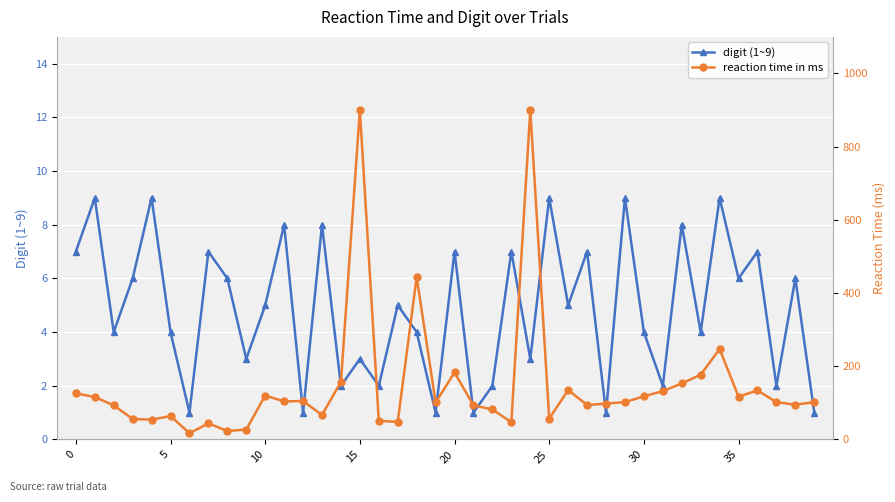

The digit (1~9) series shows 7 at 0. True or false?

True